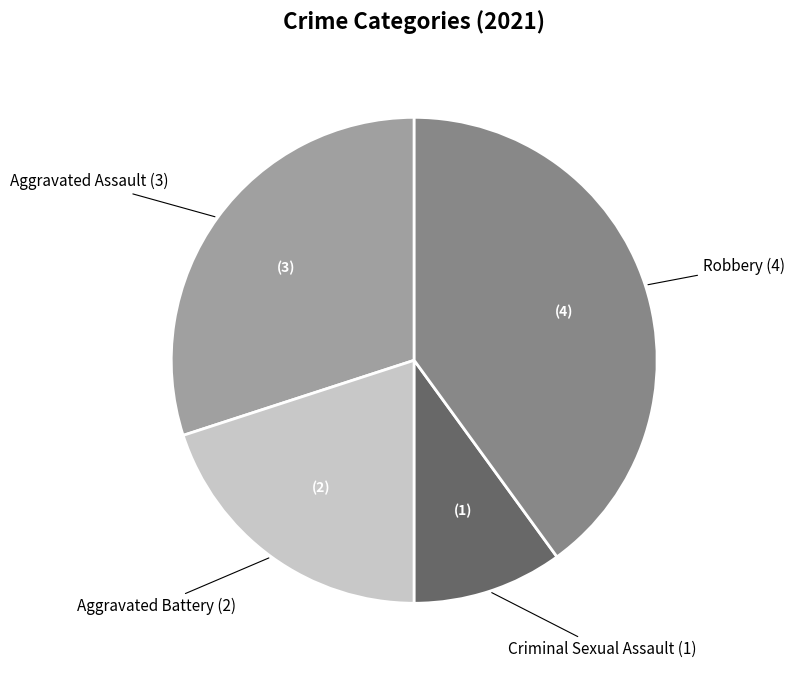

The Aggravated Assault slice represents 30% of the pie. True or false?

True